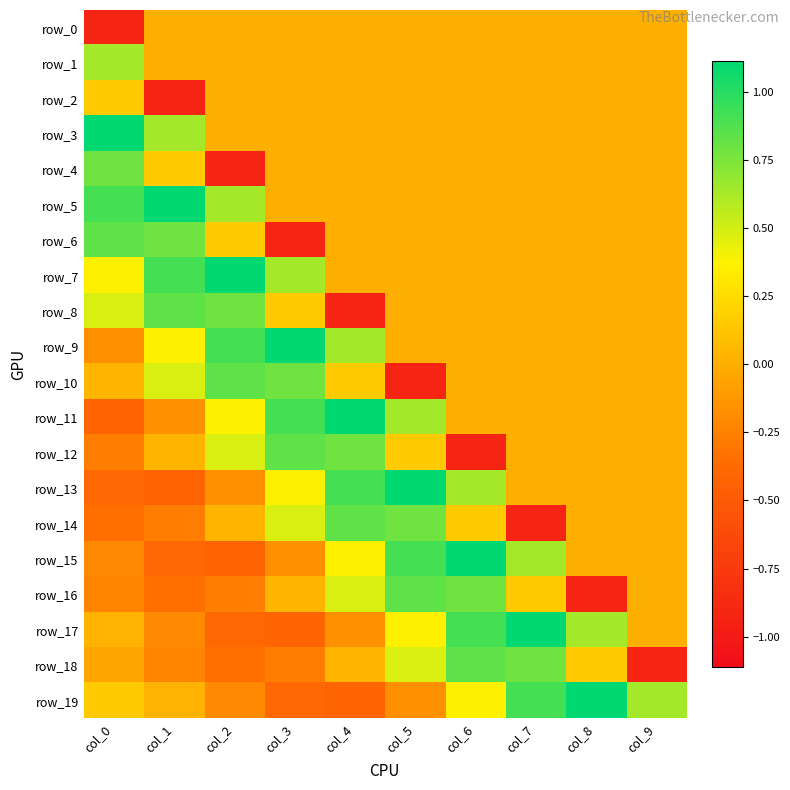

Which series has the largest range (max minus min)?

row_6